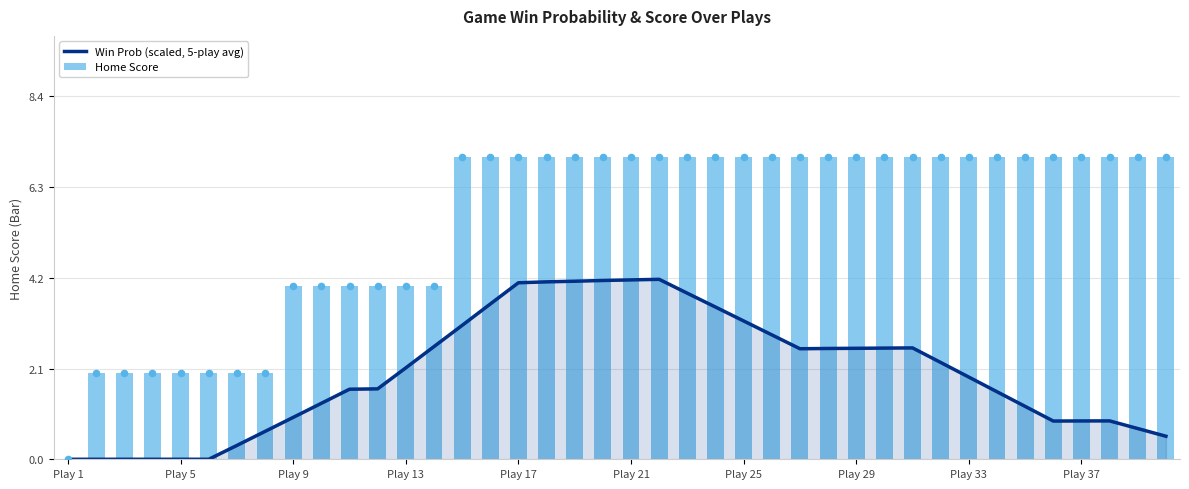

At which category is the sum across all series the highest?

21